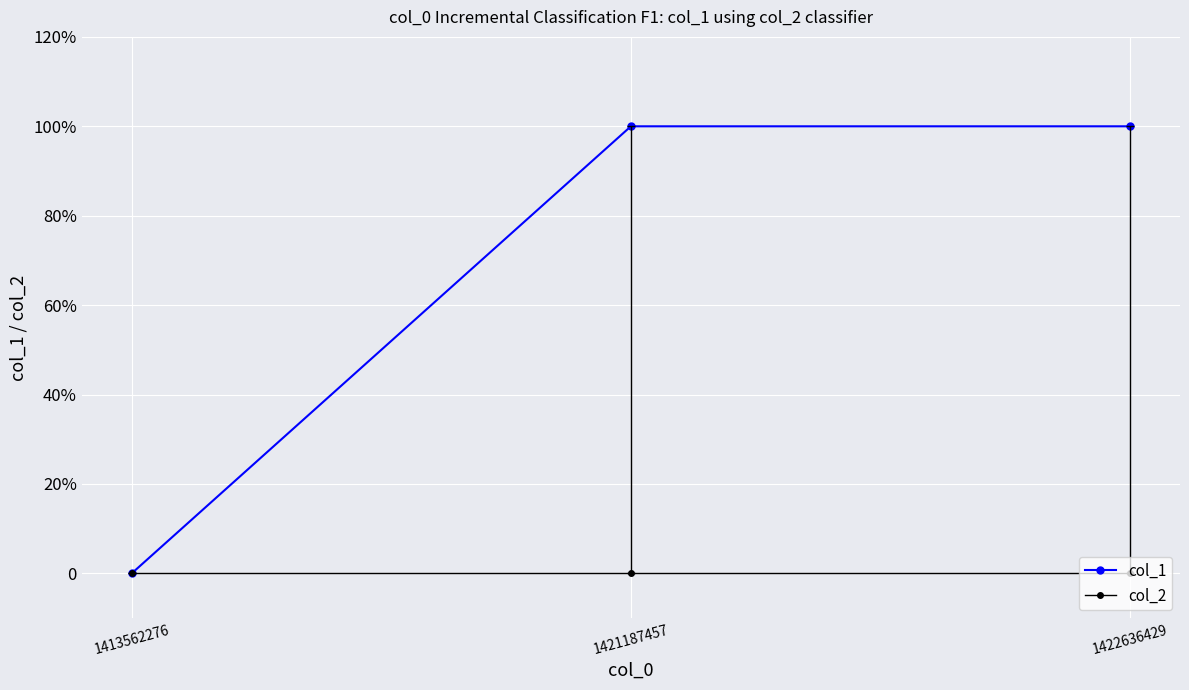

Does the chart have visible grid lines?

Yes